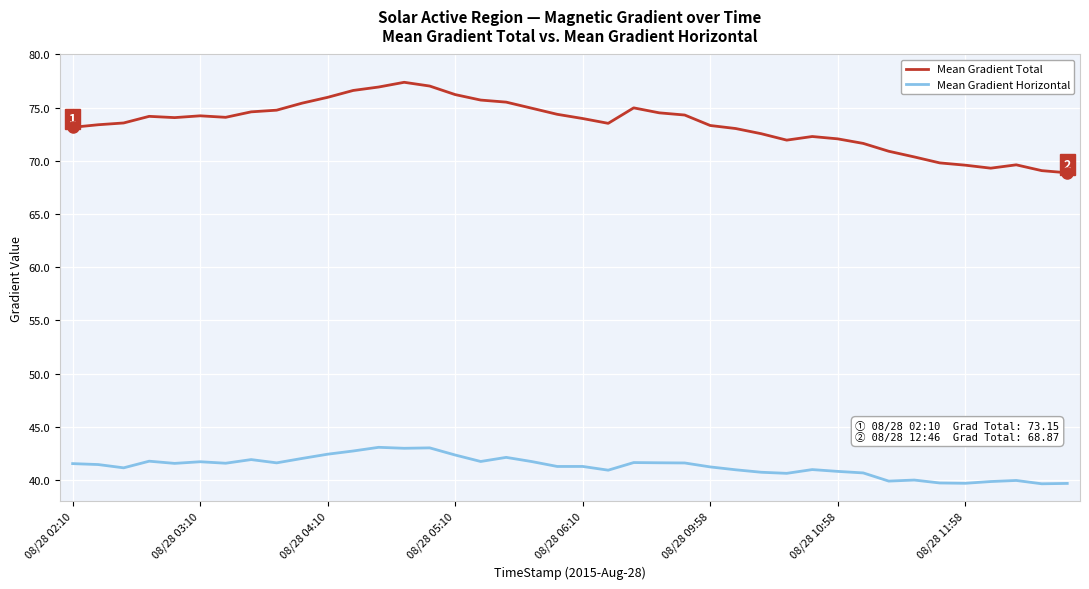

What is the minimum value shown in the chart?

39.6